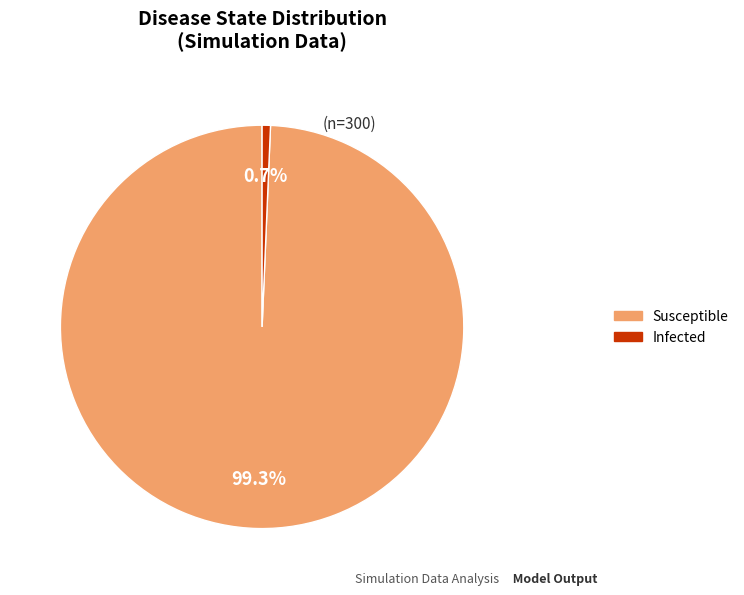

Is there a majority slice in this chart?

Yes